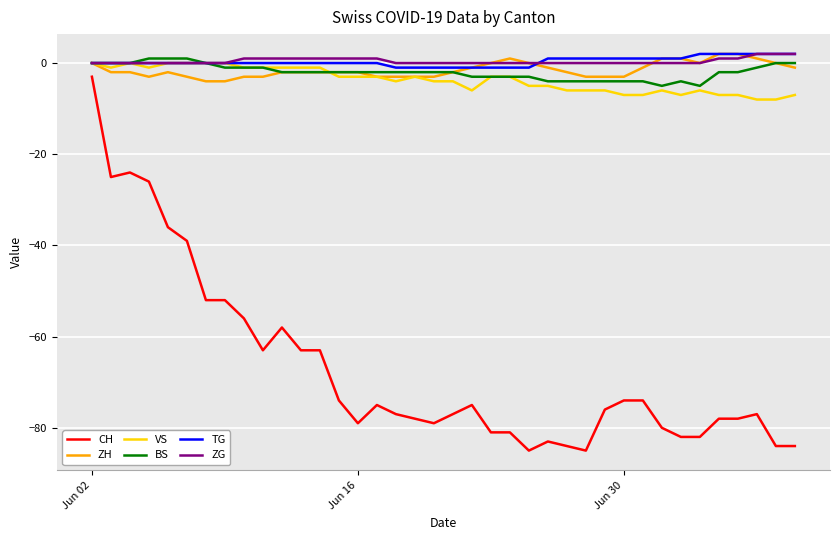

True or false: CH and ZH intersect in this chart.

False